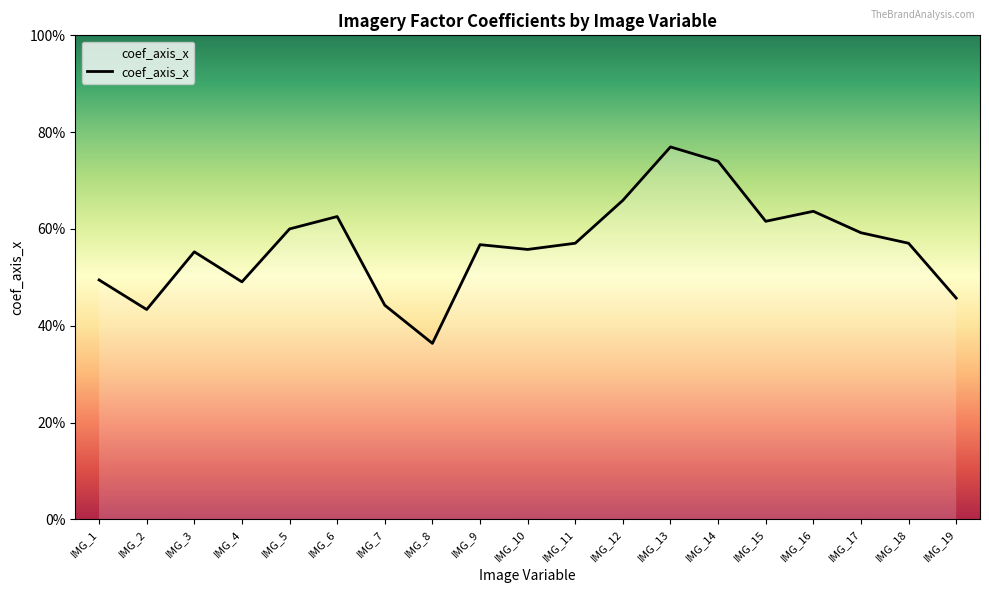

List the labels in order of value, smallest first.

IMG_8, IMG_2, IMG_7, IMG_19, IMG_4, IMG_1, IMG_3, IMG_10, IMG_9, IMG_11, IMG_18, IMG_17, IMG_5, IMG_15, IMG_6, IMG_16, IMG_12, IMG_14, IMG_13